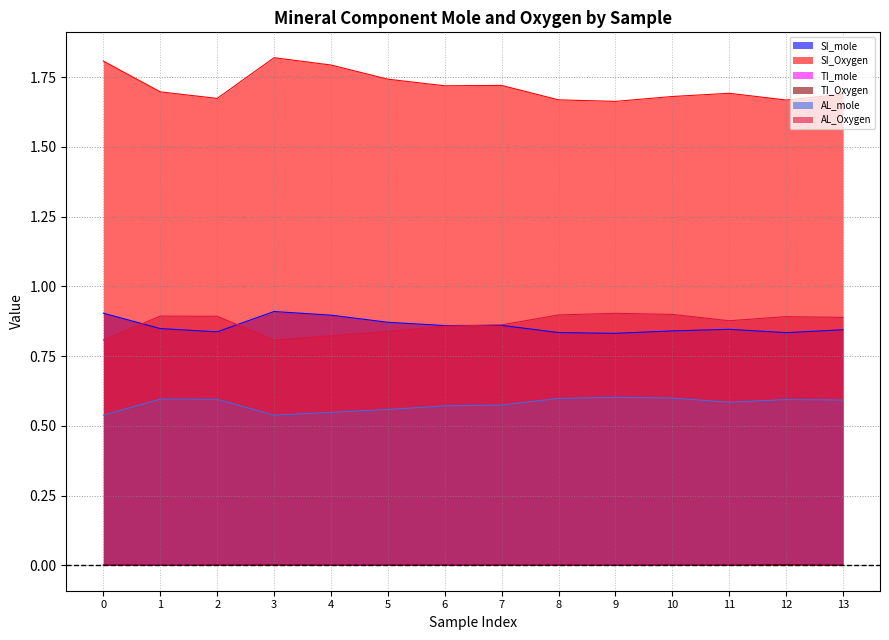

Reading left to right, what are all the values shown in this chart?

SI_mole: 0.9	0.8	0.8	0.9	0.9	0.9	0.9	0.9	0.8	0.8	0.8	0.8	0.8	0.8
SI_Oxygen: 1.8	1.7	1.7	1.8	1.8	1.7	1.7	1.7	1.7	1.7	1.7	1.7	1.7	1.7
TI_mole: 0.0	0.0	0.0	0.0	0.0	0.0	0.0	0.0	0.0	0.0	0.0	0.0	0.0	0.0
TI_Oxygen: 0.0	0.0	0.0	0.0	0.0	0.0	0.0	0.0	0.0	0.0	0.0	0.0	0.0	0.0
AL_mole: 0.8	0.9	0.9	0.8	0.8	0.8	0.9	0.9	0.9	0.9	0.9	0.9	0.9	0.9
AL_Oxygen: 0.5	0.6	0.6	0.5	0.5	0.6	0.6	0.6	0.6	0.6	0.6	0.6	0.6	0.6